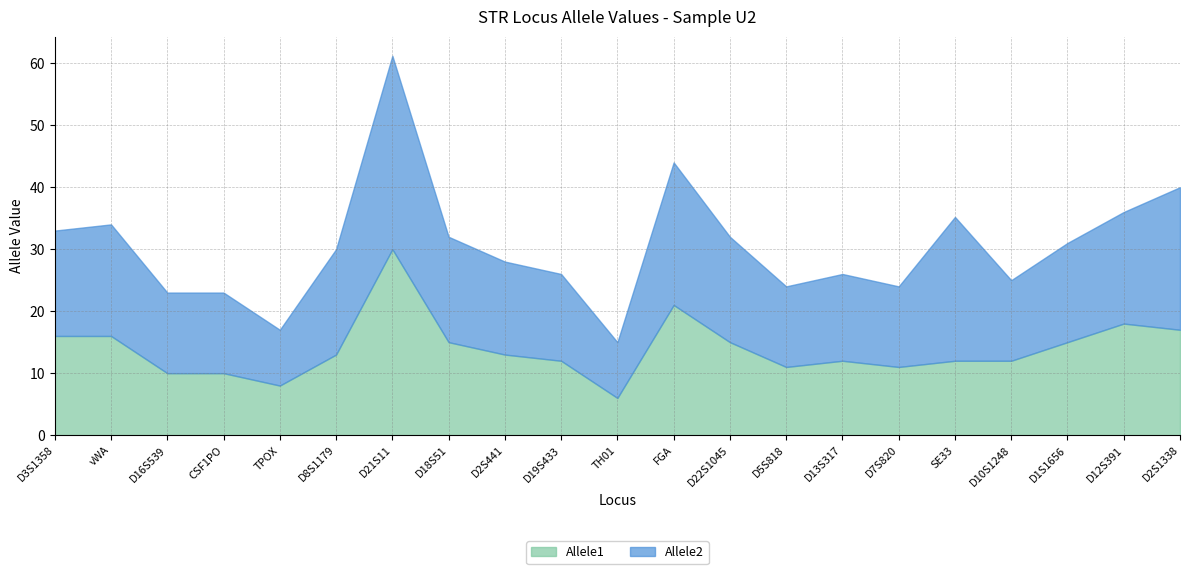

What is the maximum value for Allele2?

31.2